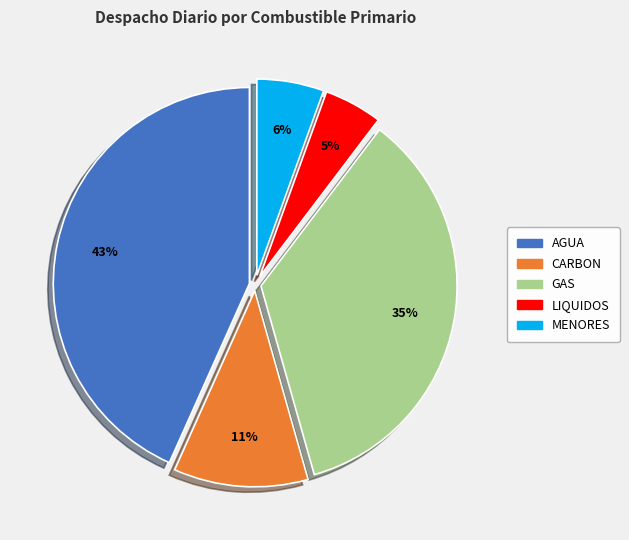

How many segments does this pie chart have?

5